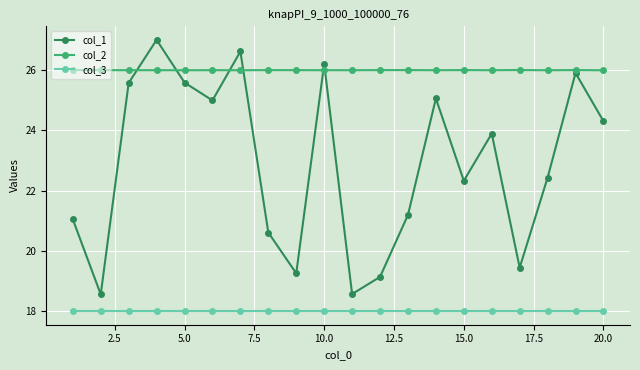

Reading right to left, what are all the values shown in this chart?

col_1: 24.3	25.9	22.4	19.4	23.9	22.3	25.1	21.2	19.1	18.6	26.2	19.3	20.6	26.6	25.0	25.6	27.0	25.6	18.6	21.0
col_2: 26.0	26.0	26.0	26.0	26.0	26.0	26.0	26.0	26.0	26.0	26.0	26.0	26.0	26.0	26.0	26.0	26.0	26.0	26.0	26.0
col_3: 18.0	18.0	18.0	18.0	18.0	18.0	18.0	18.0	18.0	18.0	18.0	18.0	18.0	18.0	18.0	18.0	18.0	18.0	18.0	18.0